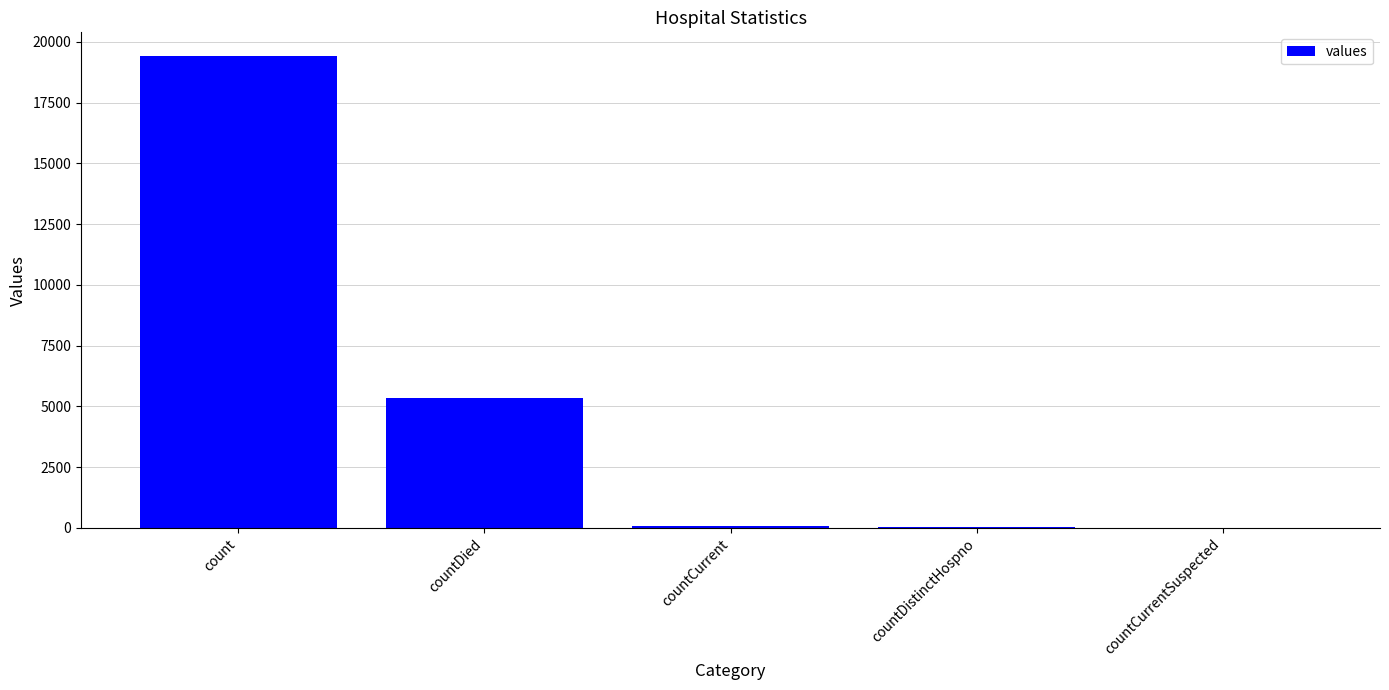

What is the sum of all values?

24875